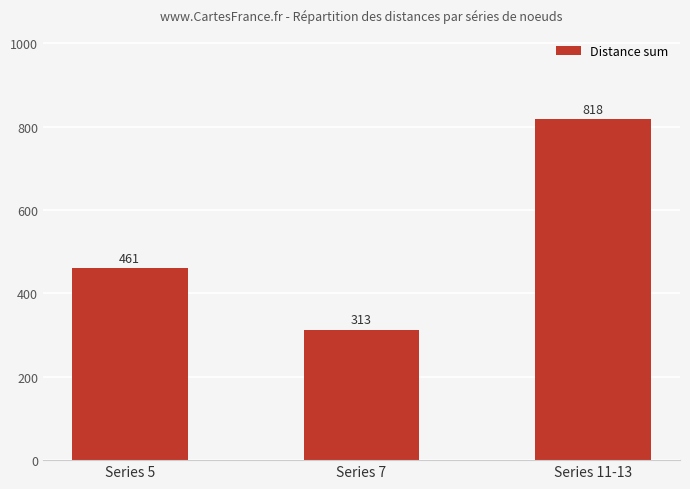

What is the label of the 2nd bar from the left?

Series 7